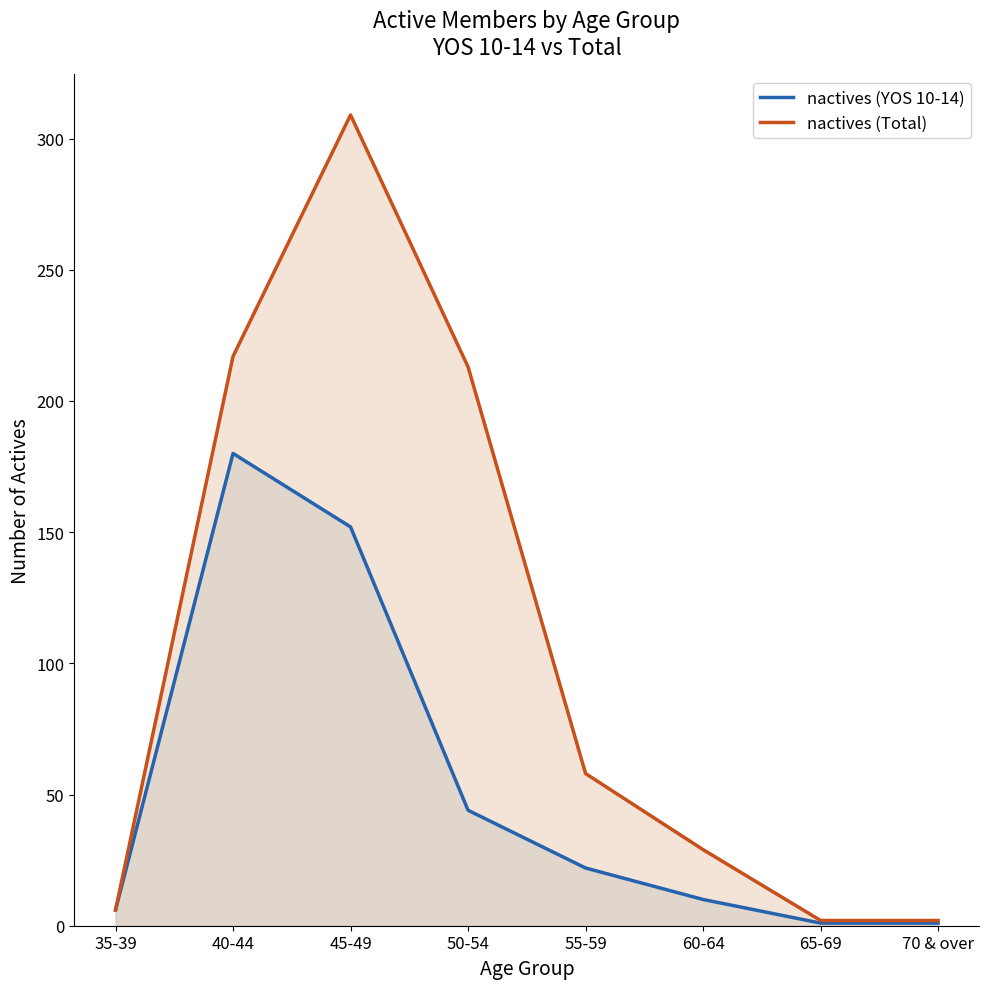

What is the difference between the second highest and second lowest values in the nactives (Total) series?

215